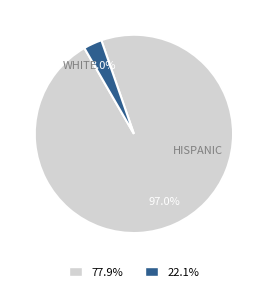

Is there any slice that represents more than half of the pie?

Yes